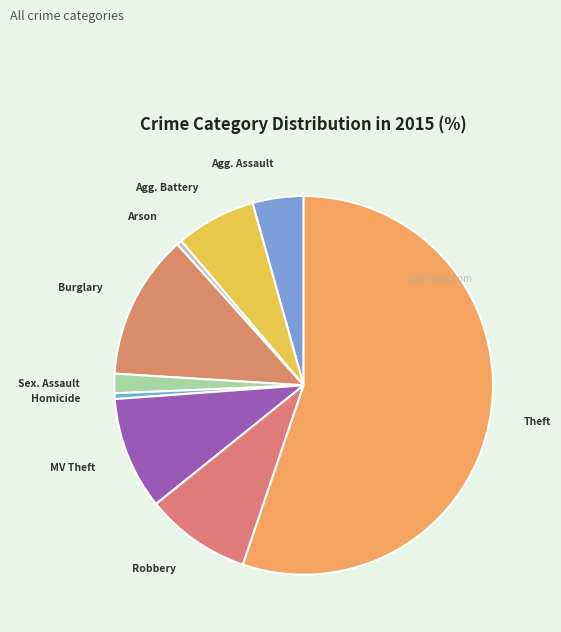

The Agg. Battery slice represents 1% of the pie. True or false?

False